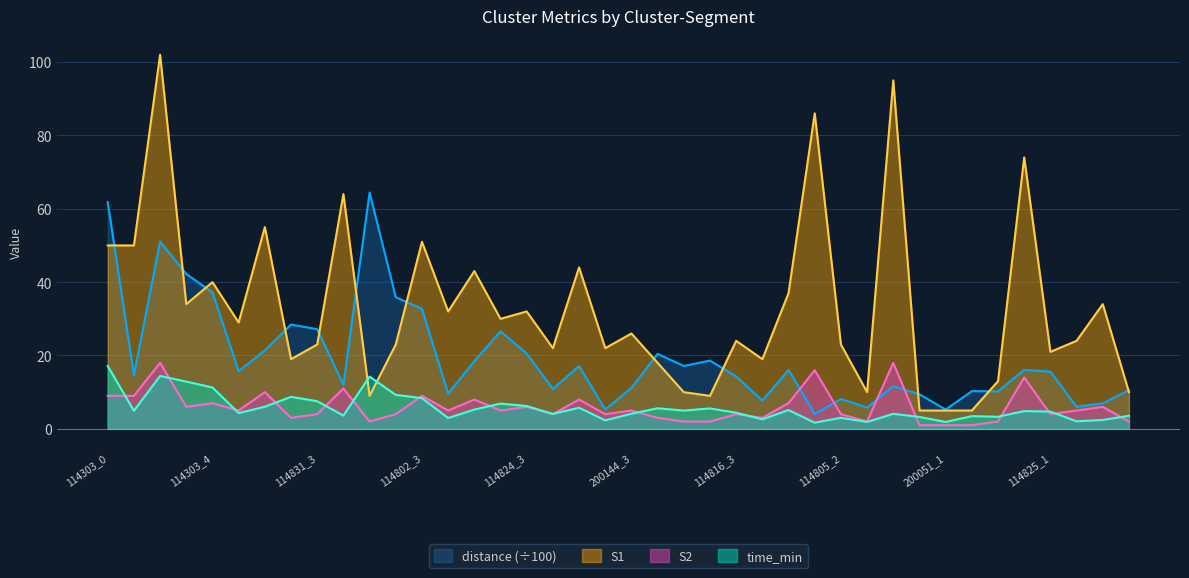

At which category is the sum across all series the highest?

114303_2